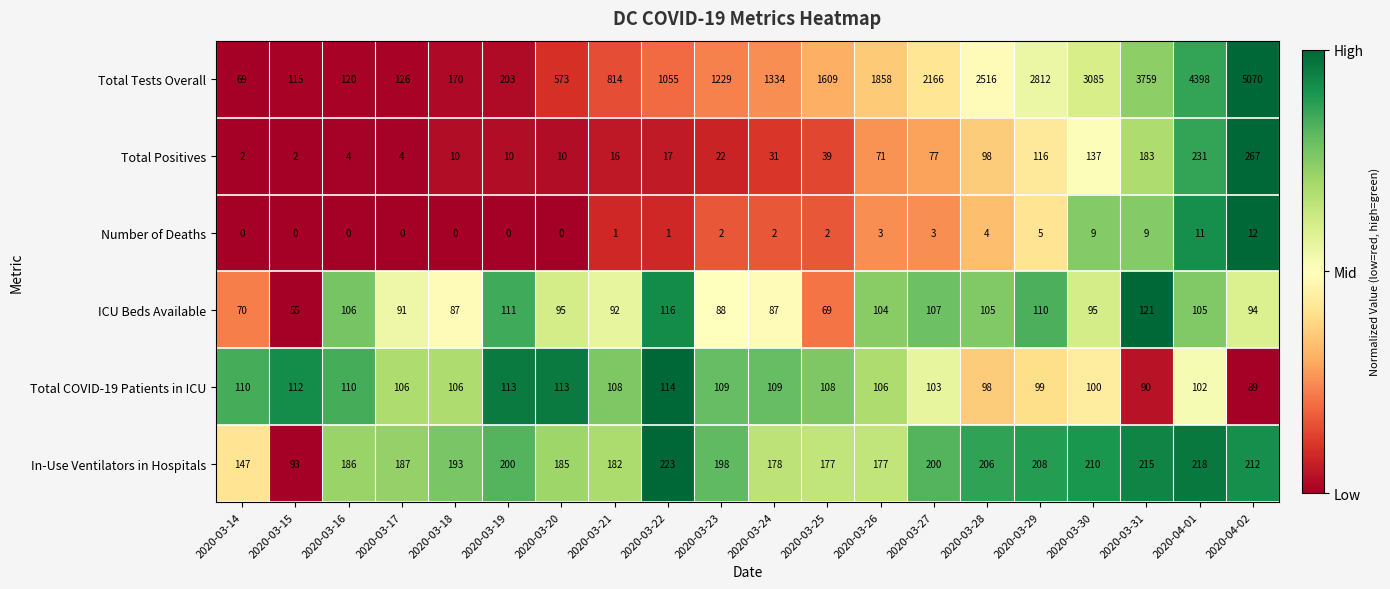

The Number of Deaths series shows 5 at 2020-03-27. True or false?

False